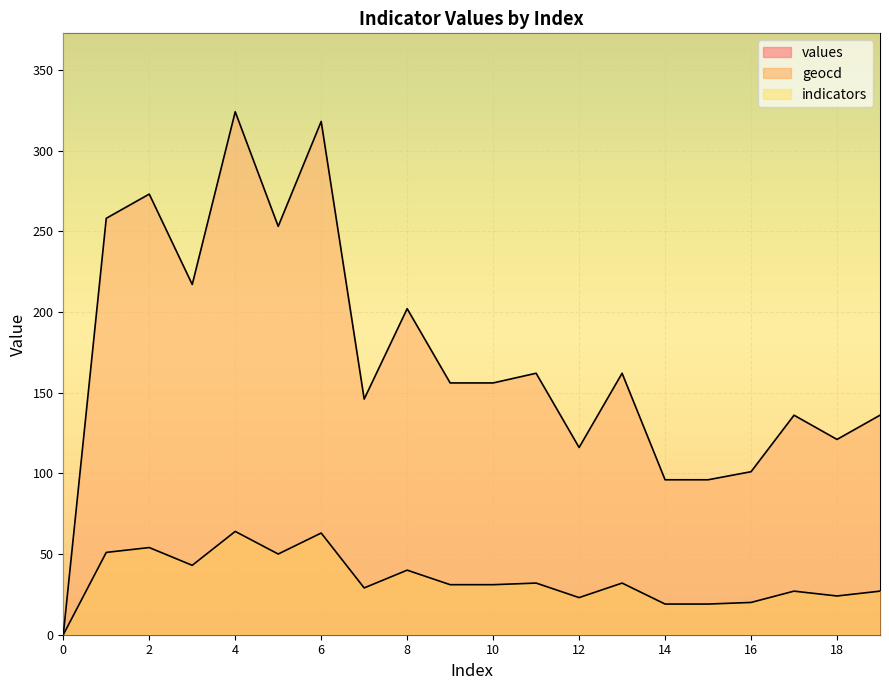

The value of geocd at 4 is 89. True or false?

False